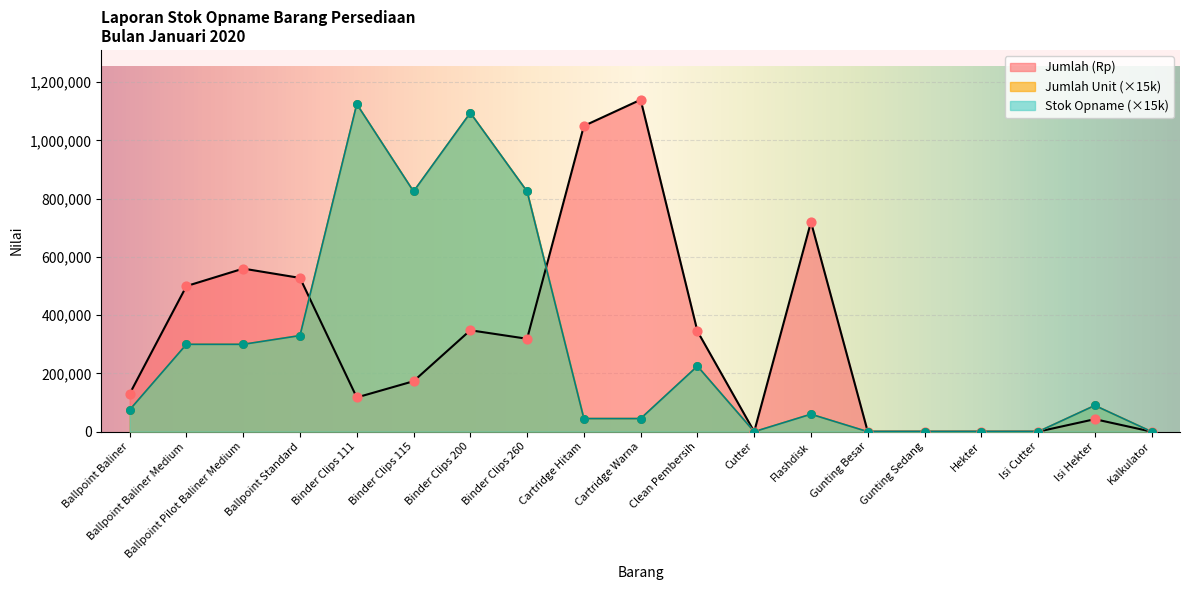

What are all the series names shown in the legend?

Jumlah (Rp), Jumlah Unit, Stok Opname